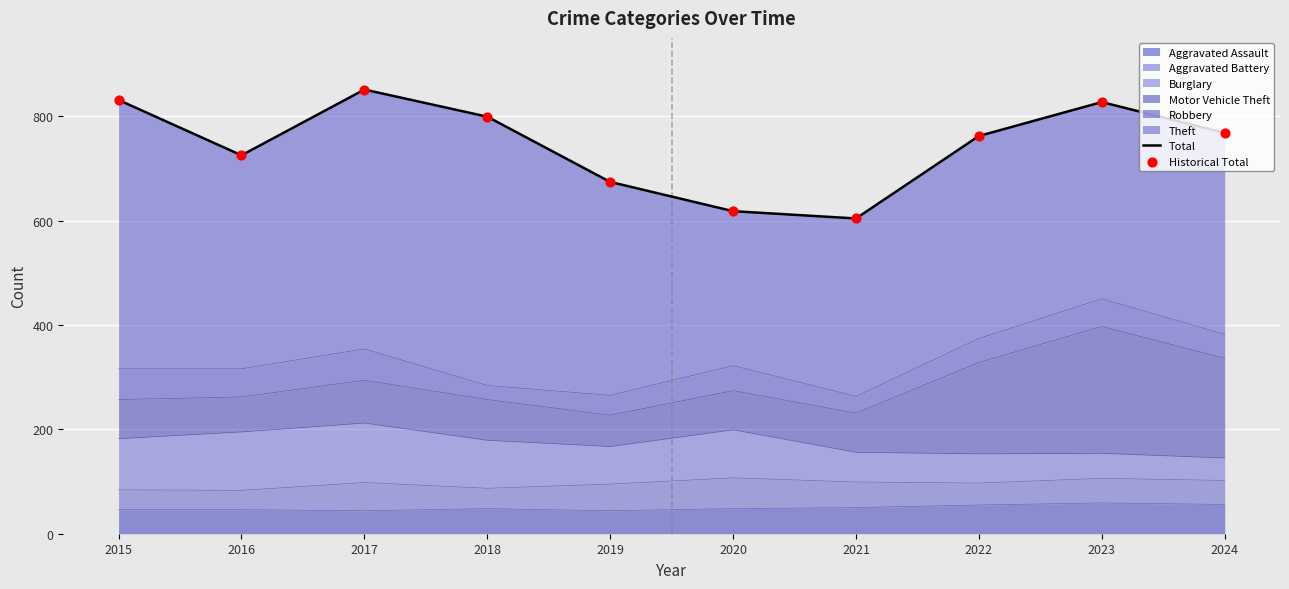

At how many categories does at least one series exceed 713?

7